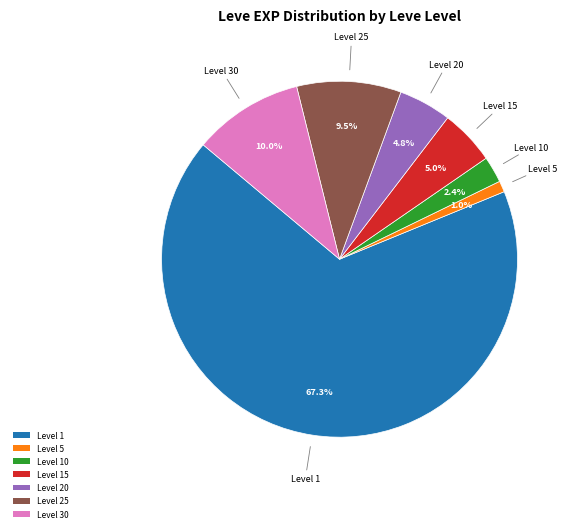

How many segments does this pie chart have?

7